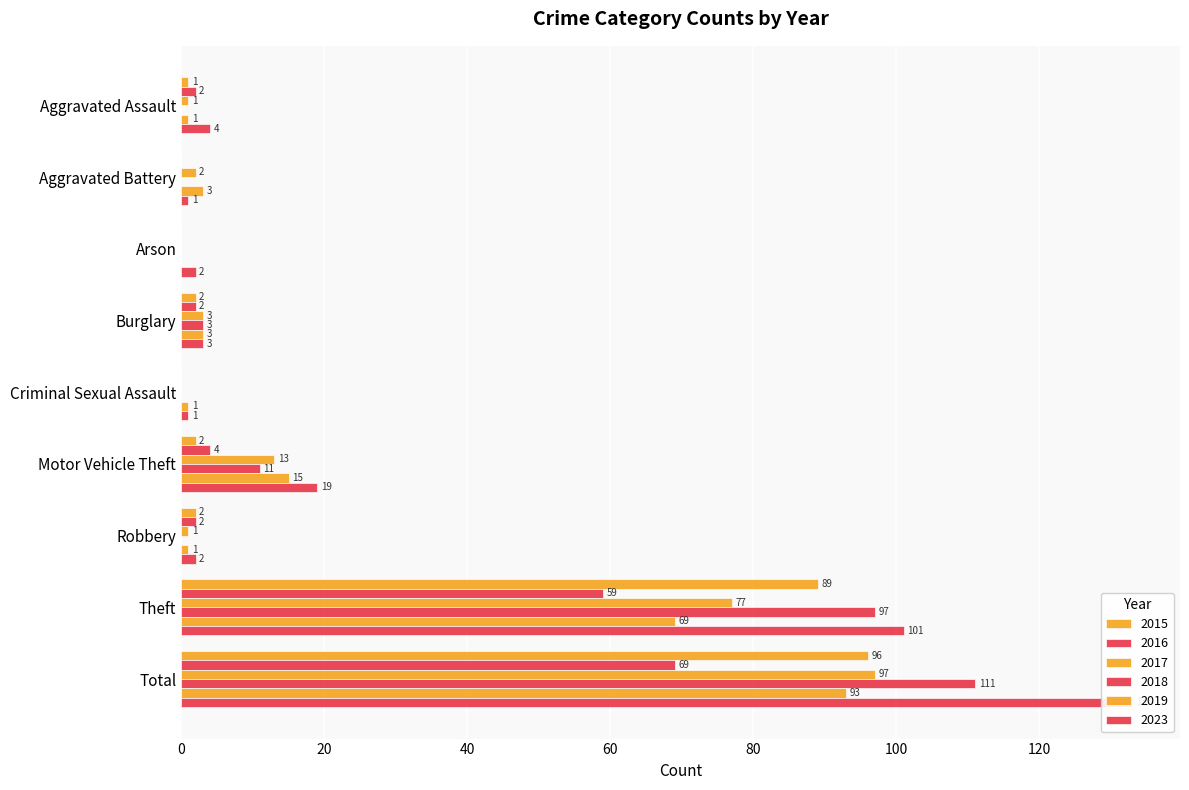

What are all the series names shown in the legend?

2015, 2016, 2017, 2018, 2019, 2023